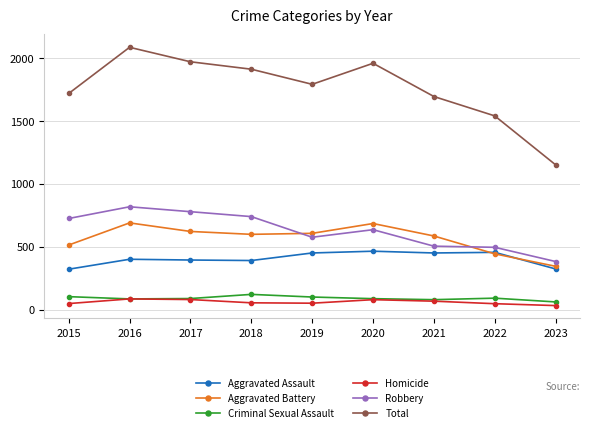

True or false: Criminal Sexual Assault and Aggravated Battery cross at least once.

False